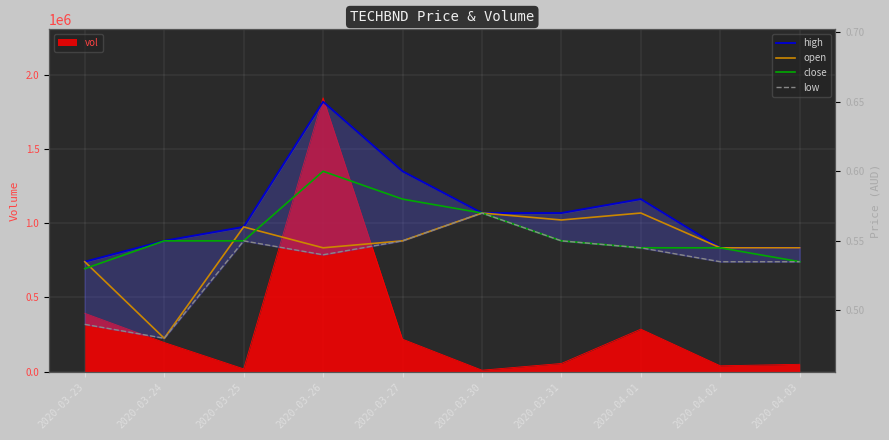

True or false: open has more than 0 interior local peaks.

True